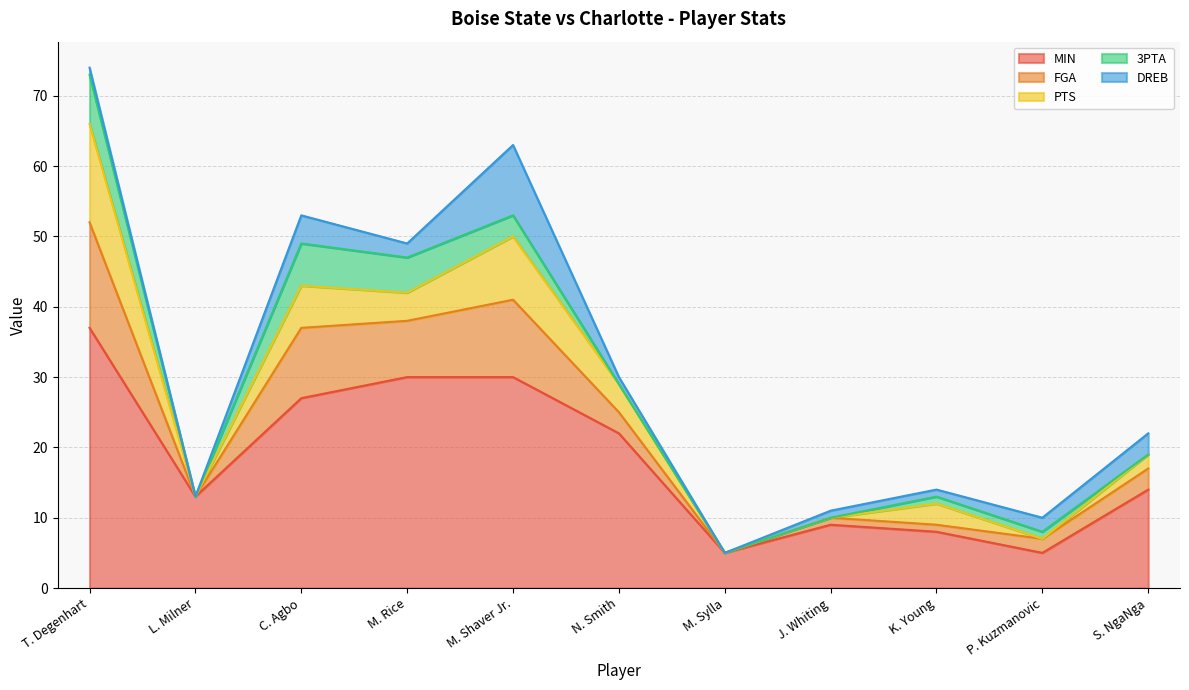

List the series in order of their peak value, highest first.

MIN, FGA, PTS, DREB, 3PTA